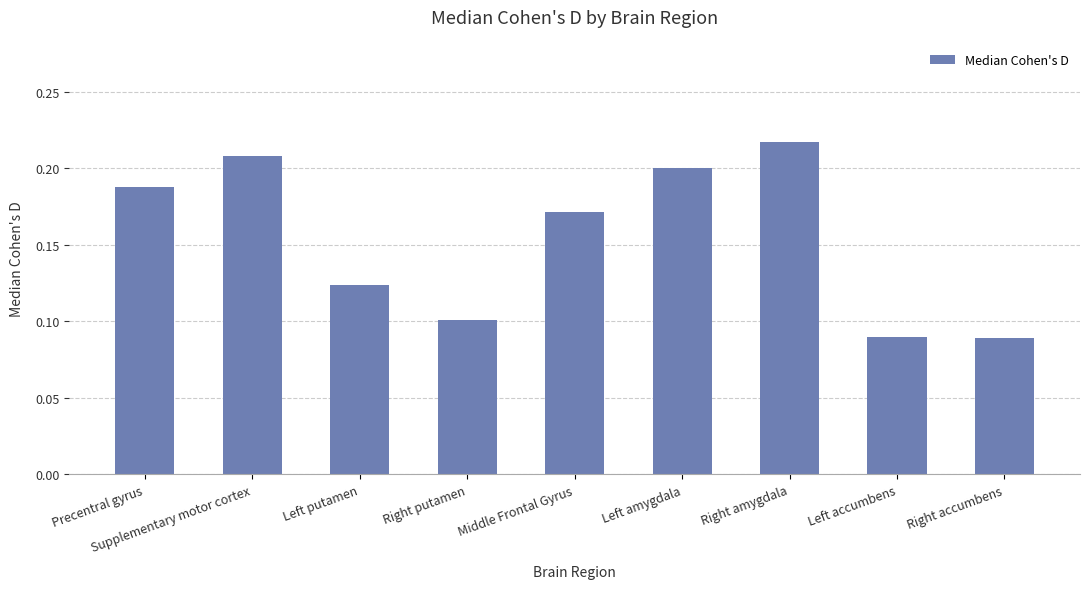

The value at Supplementary motor cortex is 0.3. True or false?

False